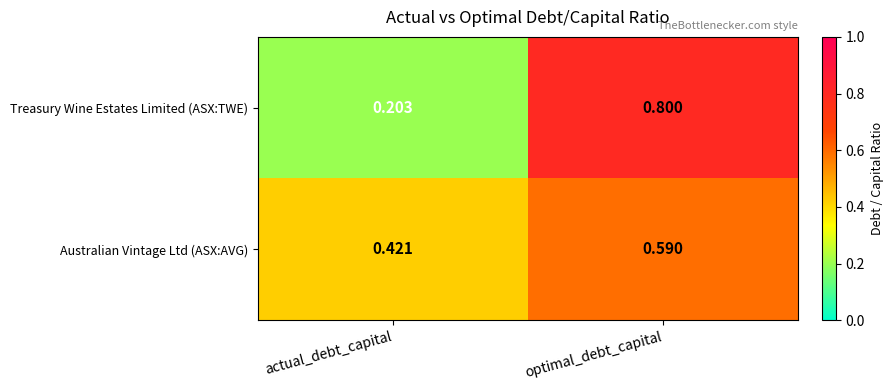

Rank the series by their maximum value, from lowest to highest.

Australian Vintage Ltd (ASX:AVG), Treasury Wine Estates Limited (ASX:TWE)